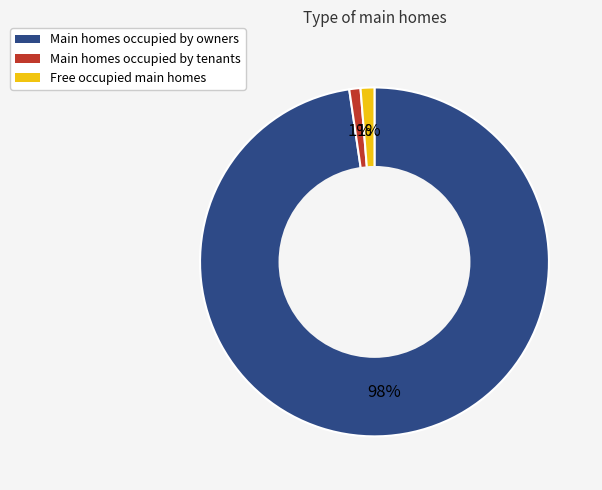

Does any single category account for the majority?

Yes